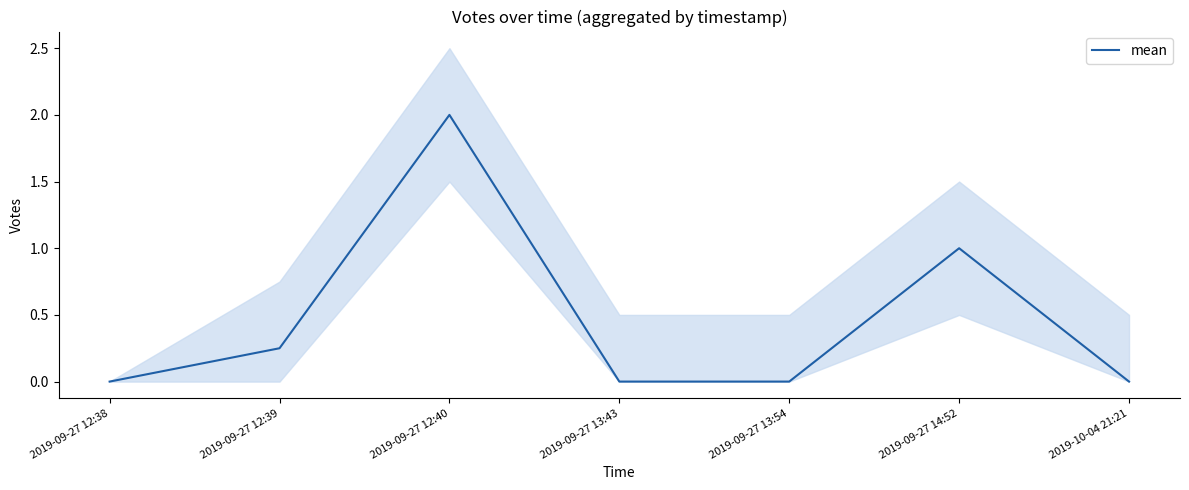

What position from the right is 2019-09-27 12:39?

6